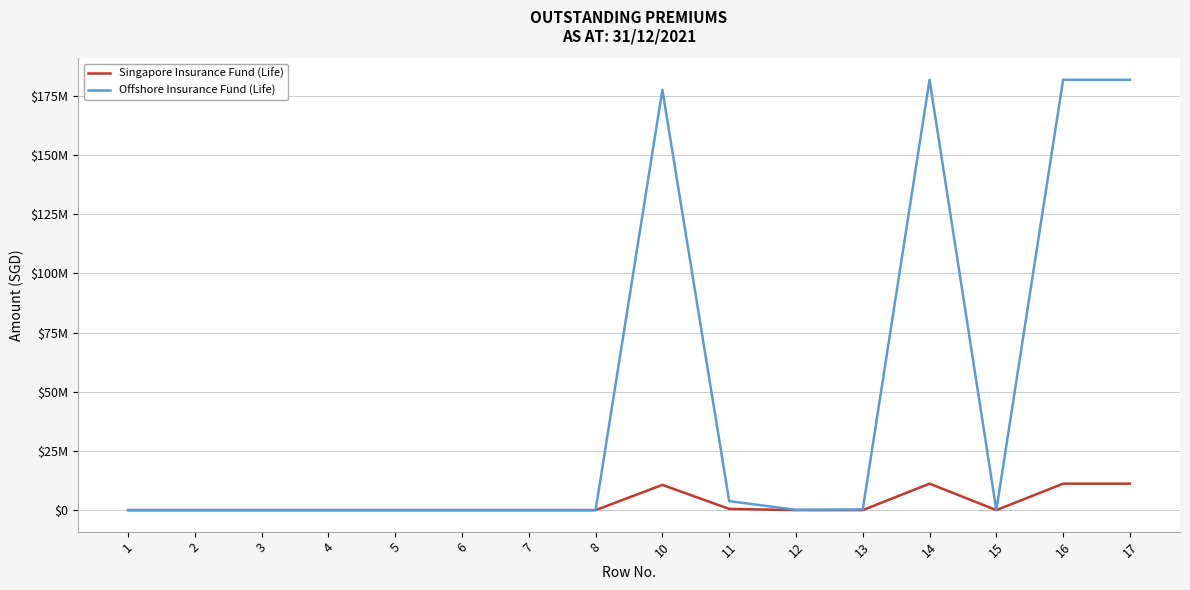

Which has a higher value, 17 or 14?

17